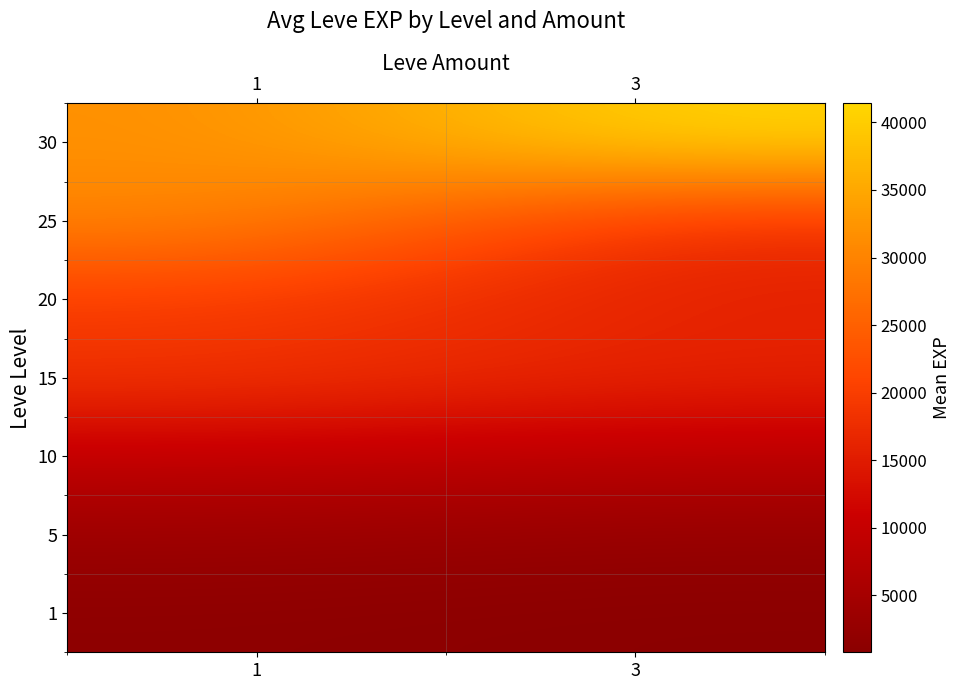

What is the total value across all series at 1?

114759.8